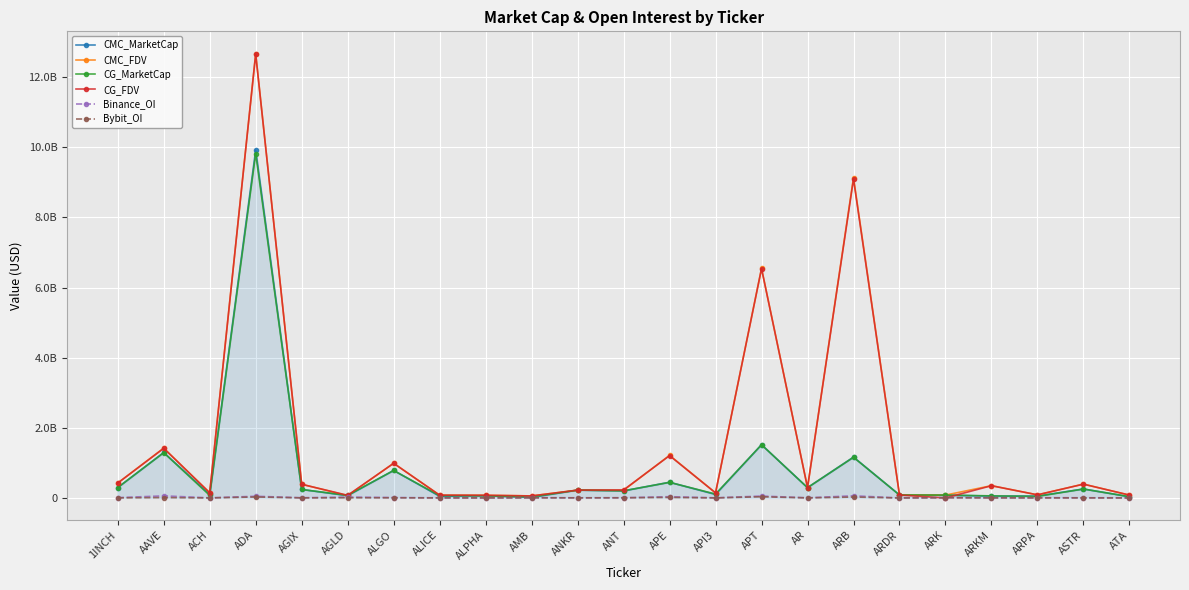

What are all the series names shown in the legend?

CMC_MarketCap, CMC_FDV, CG_MarketCap, CG_FDV, Binance_OI, Bybit_OI